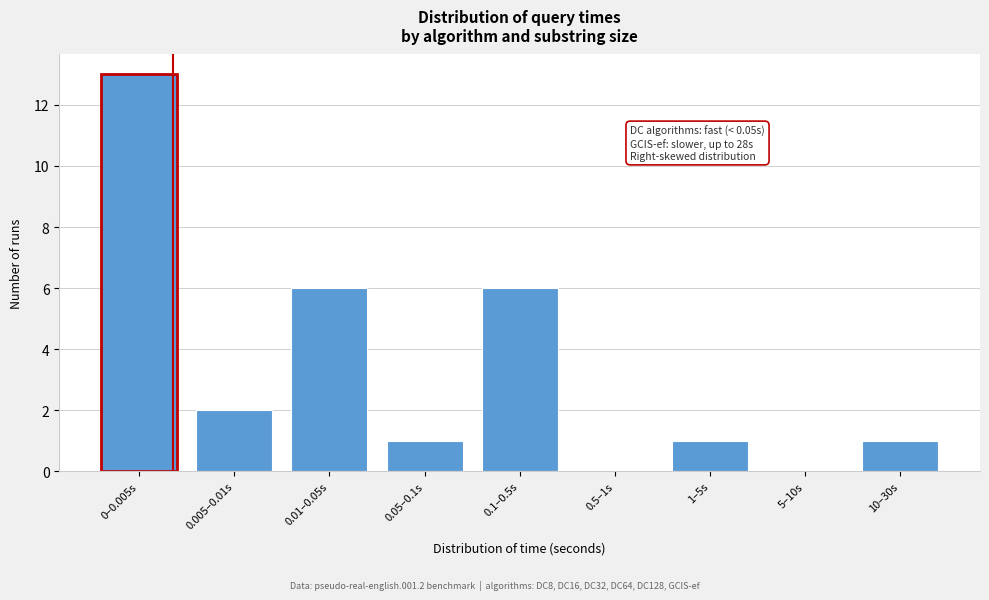

Reading left to right, what are all the values shown in this chart?

0–0.005s=13	0.005–0.01s=2	0.01–0.05s=6	0.05–0.1s=1	0.1–0.5s=6	0.5–1s=0	1–5s=1	5–10s=0	10–30s=1